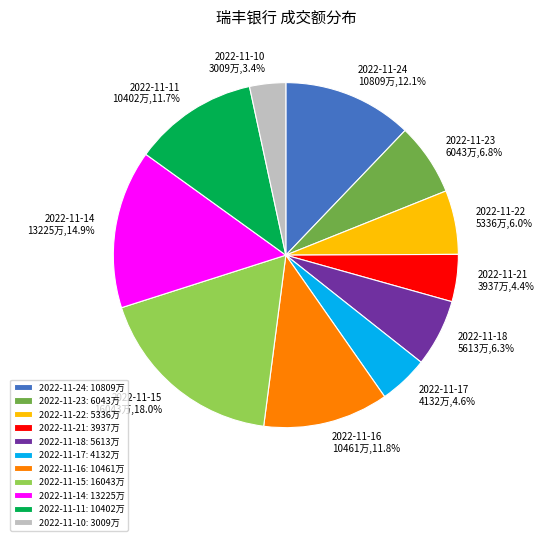

What is the largest slice in the pie chart?

2022-11-15